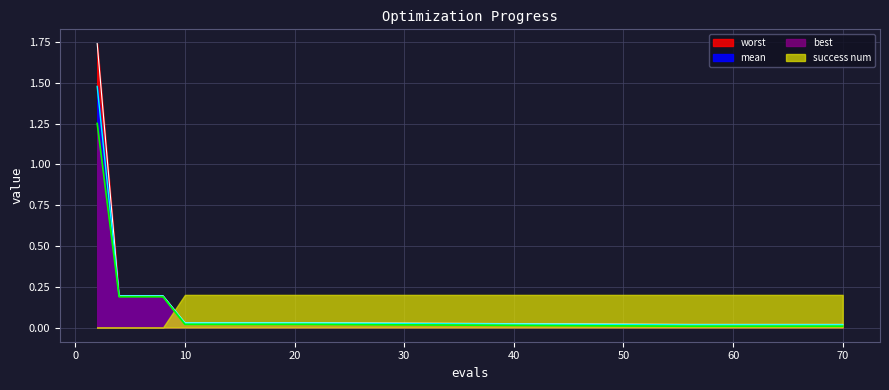

Which label corresponds to the largest value in the chart?

2